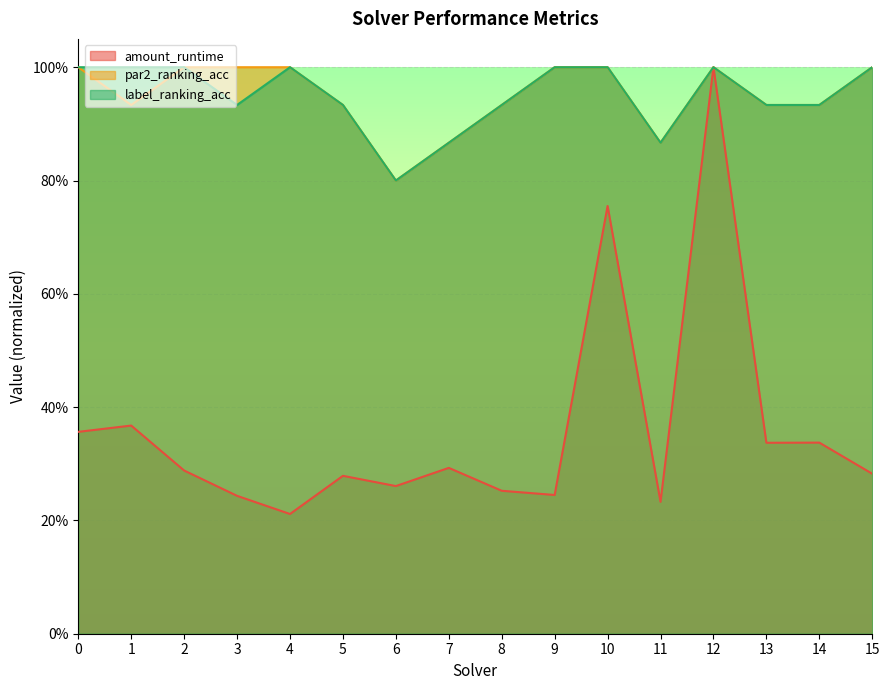

Count the number of data series in this chart.

3